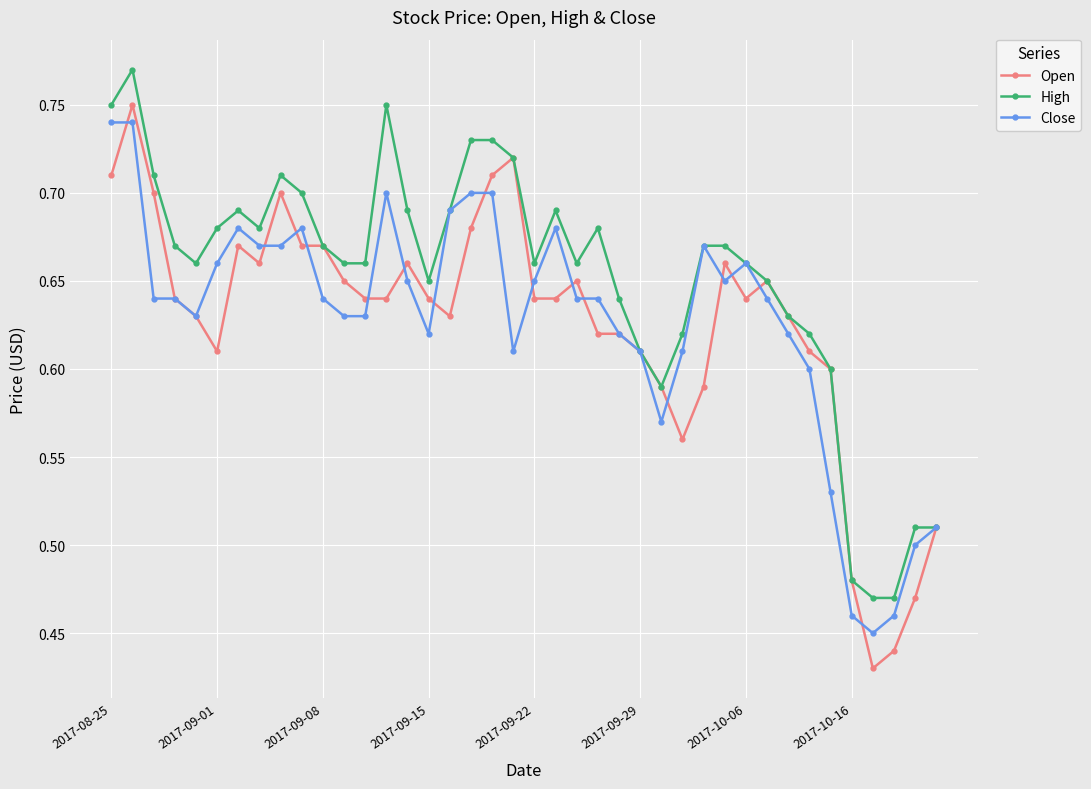

Which series has the widest spread of values?

Open